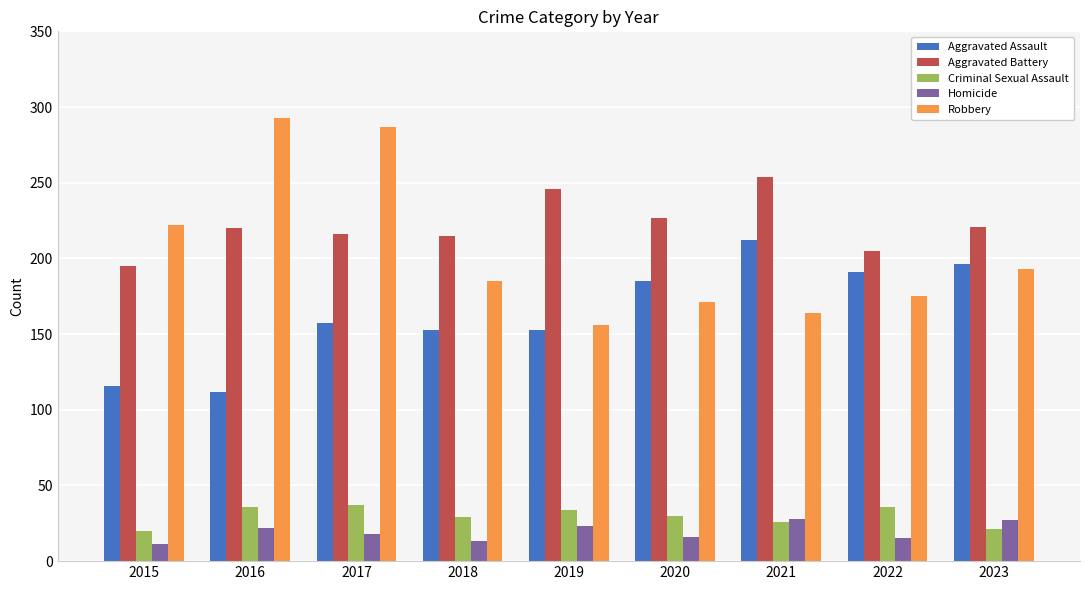

The Robbery series shows 510 at 2017. True or false?

False